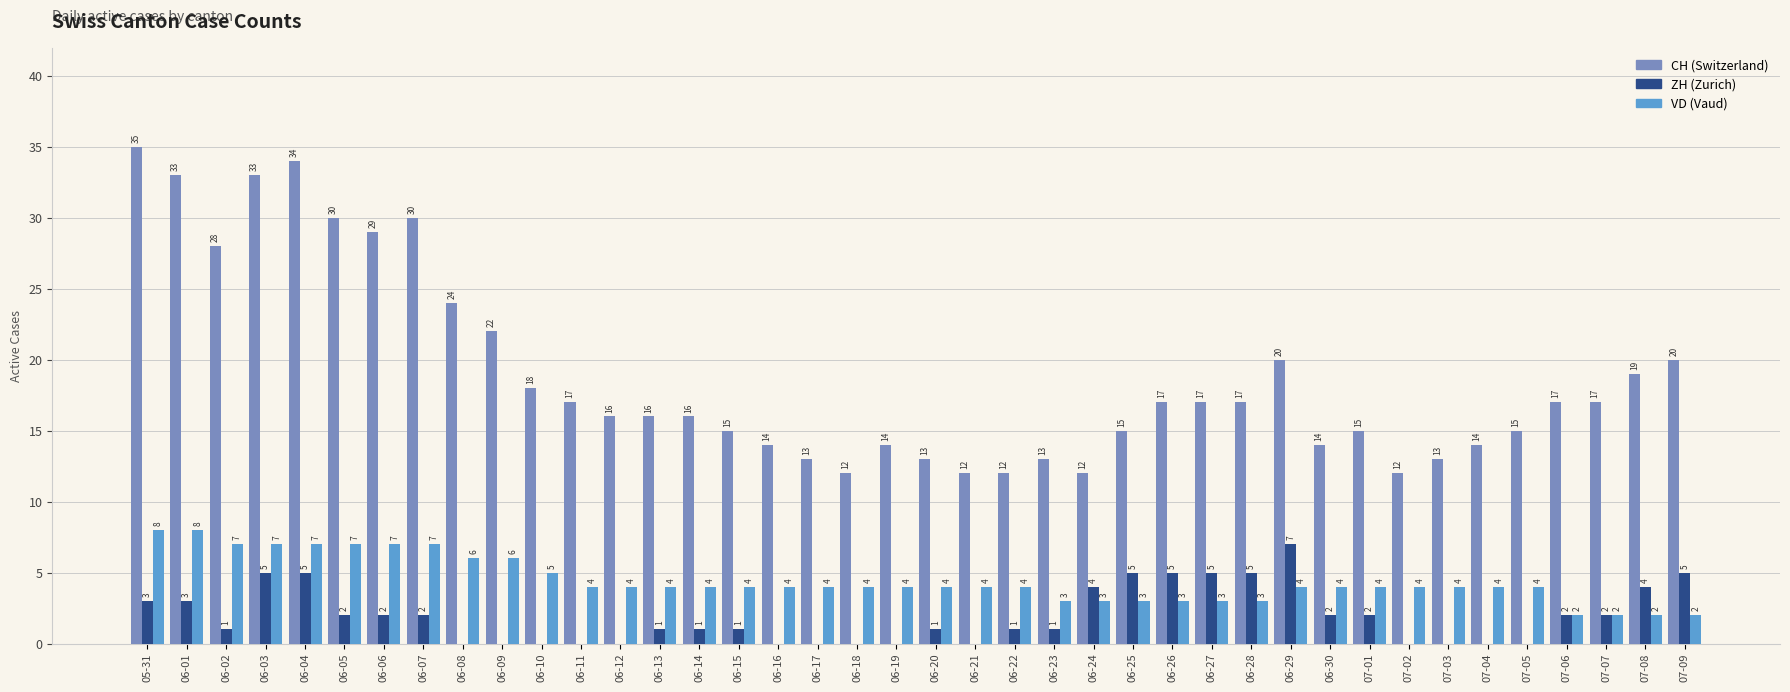

What is the total value across all series at 06-04?

46